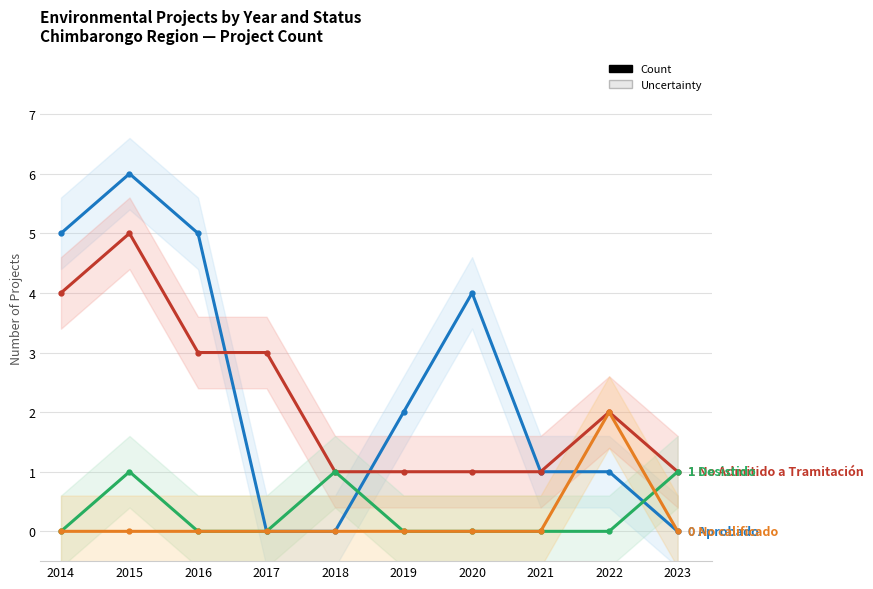

Which category has the highest value in the Aprobado series?

2015